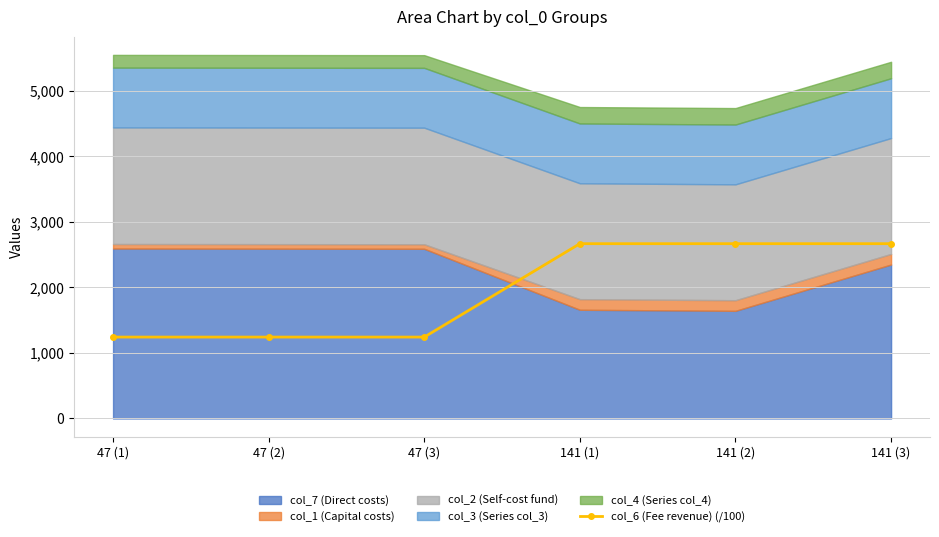

What is the maximum value shown in the chart?

2666.0